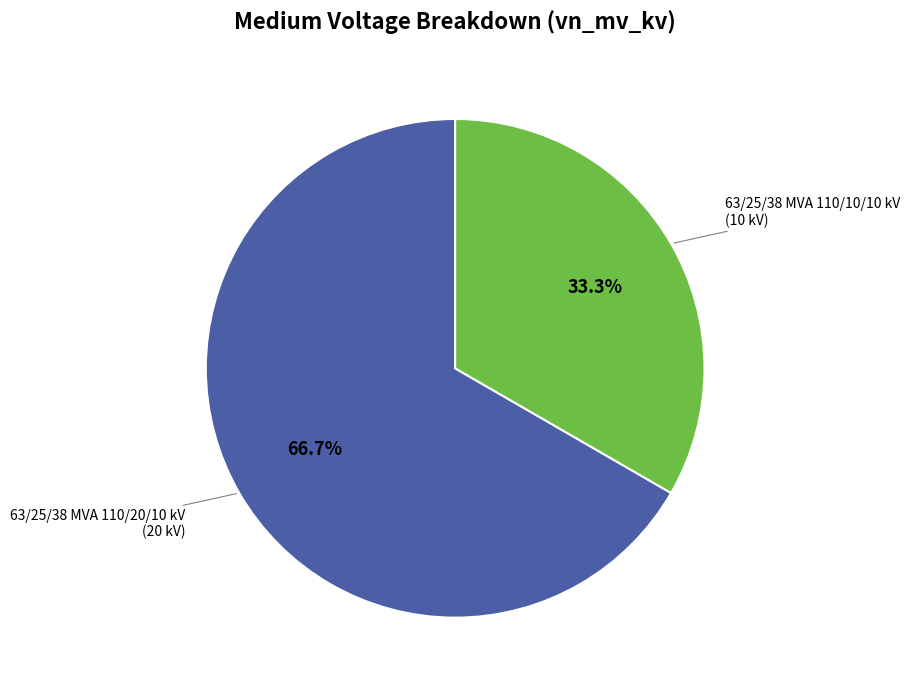

Does any single category account for the majority?

Yes